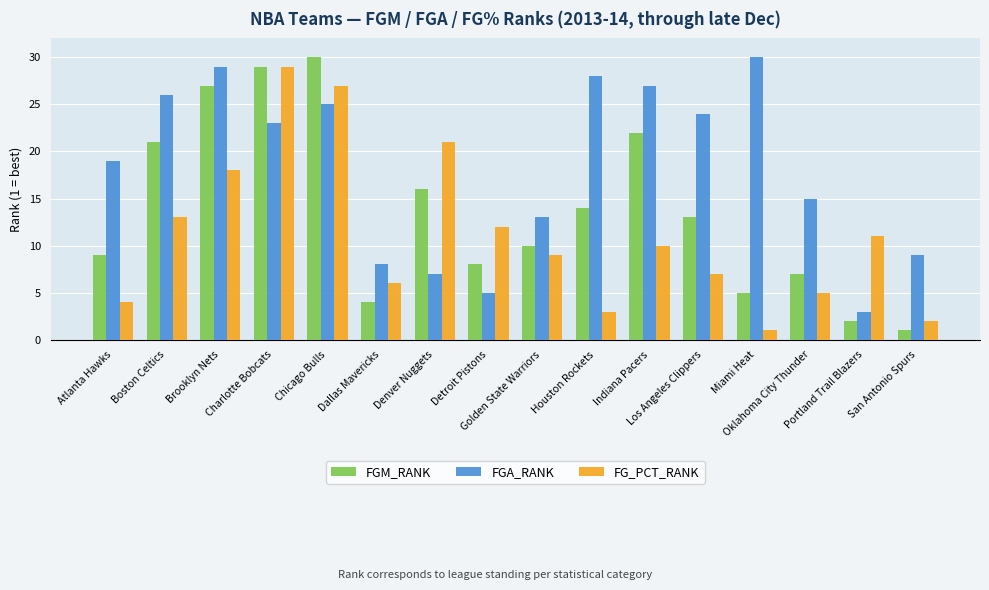

Rank the series by their average value, from highest to lowest.

FGA_RANK, FGM_RANK, FG_PCT_RANK